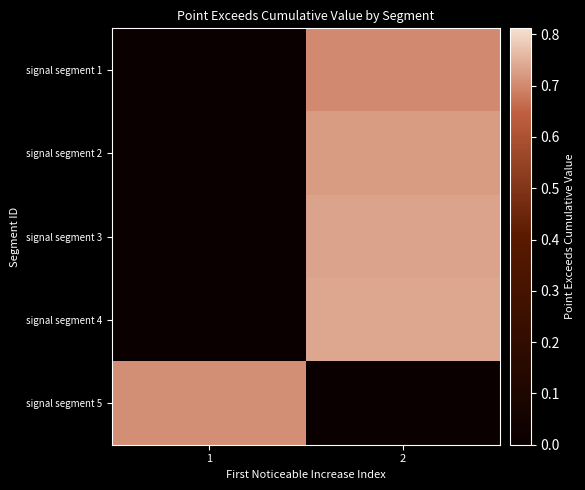

Rank the series by their maximum value, from highest to lowest.

signal segment 4, signal segment 3, signal segment 2, signal segment 5, signal segment 1